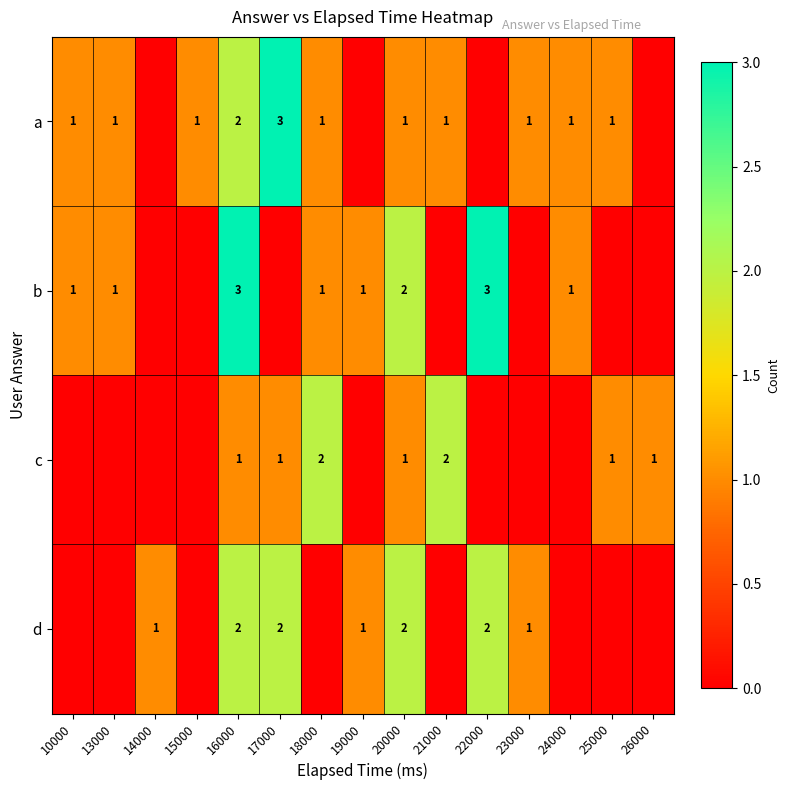

At how many categories does at least one series exceed 1?

6